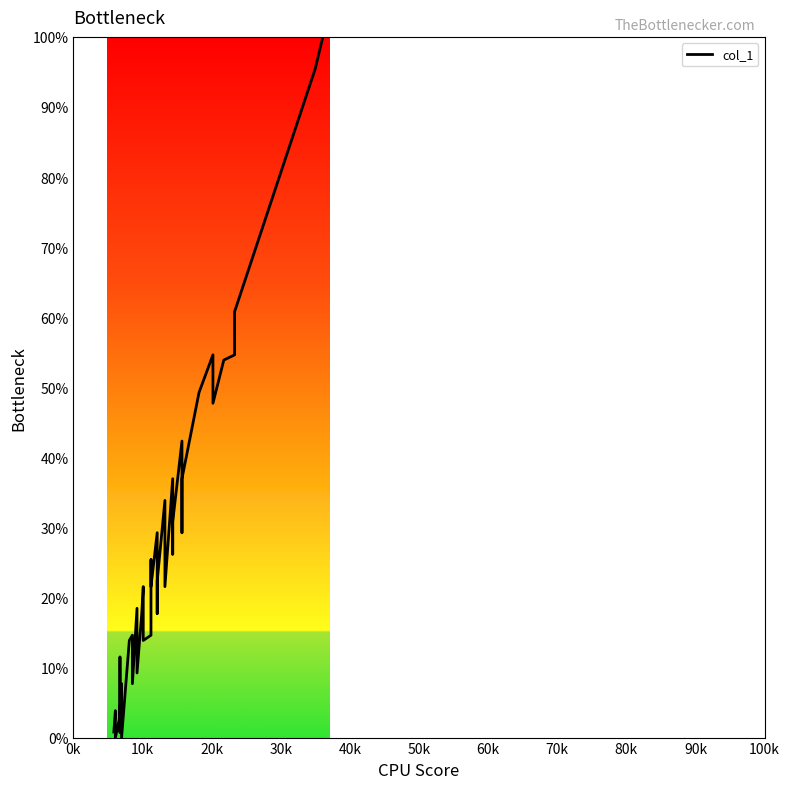

What is the maximum value shown in the chart?

100.0